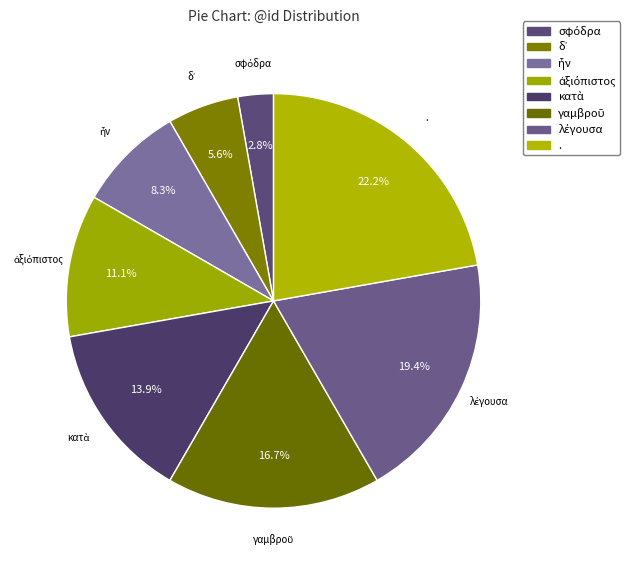

Rank the categories by value from lowest to highest.

σφόδρα, δ᾽, ἦν, ἀξιόπιστος, κατὰ, γαμβροῦ, λέγουσα, .